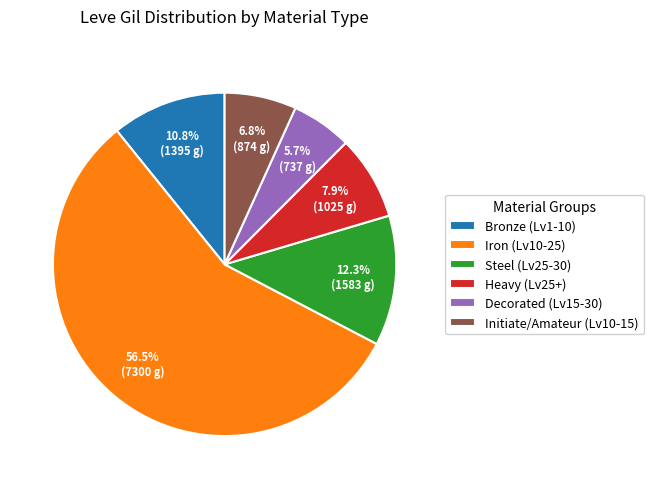

What is the total percentage of Decorated (Lv15-30) and Initiate/Amateur (Lv10-15)?

12.5%